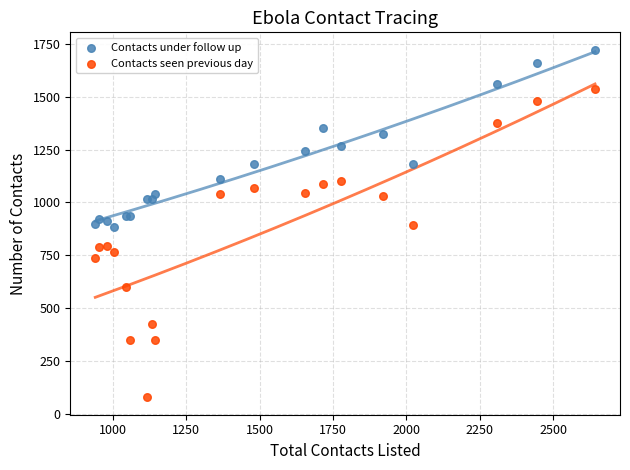

Which series has the widest spread of Y values?

Contacts seen previous day